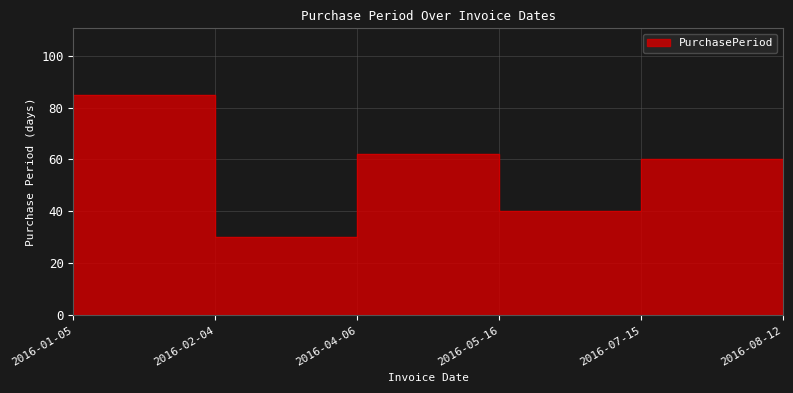

What is the label of the 2nd point from the right?

2016-07-15